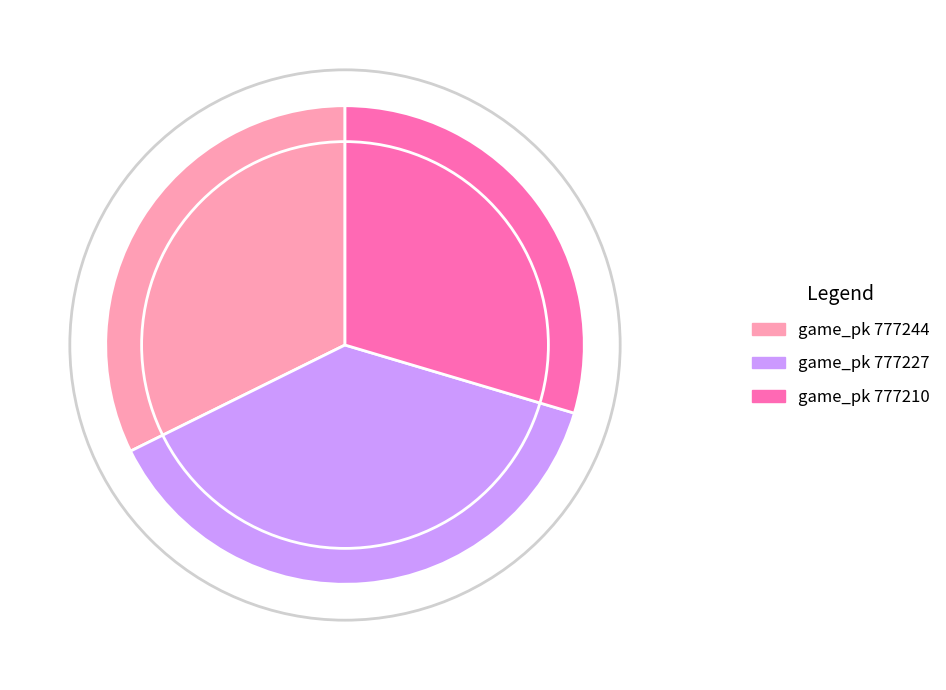

True or false: game_pk 777210 accounts for 30% of the total.

True